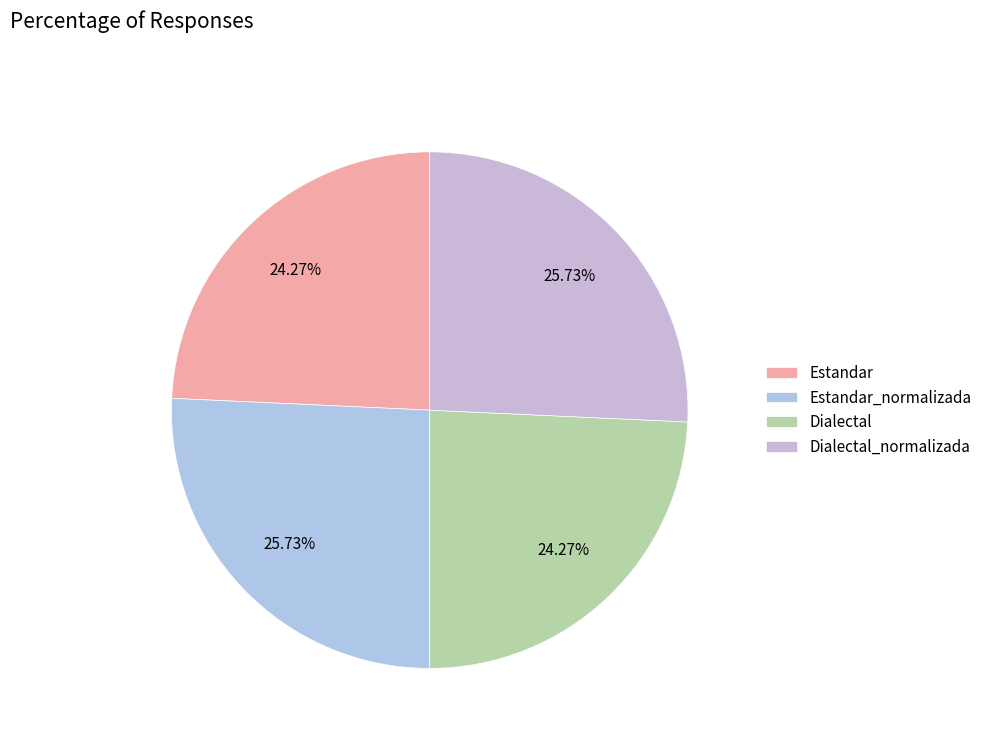

To the nearest percent, what portion does Dialectal_normalizada represent?

26%